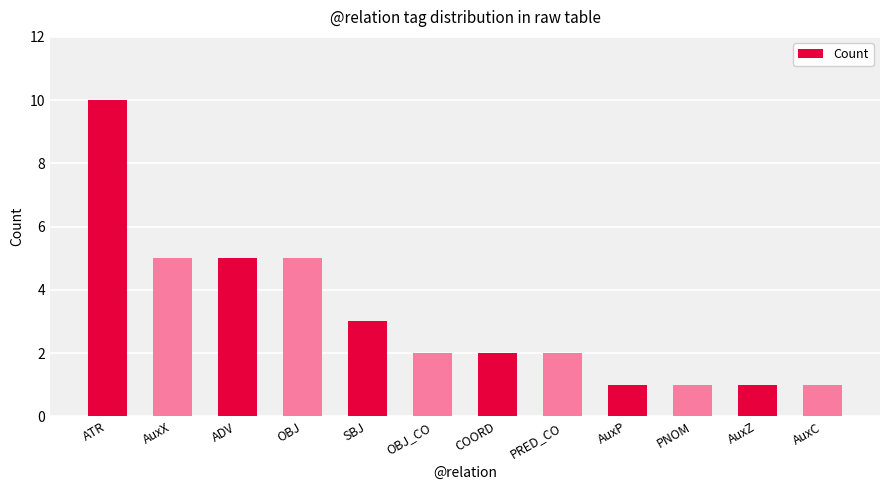

What is the ratio of the value at OBJ to the value at PNOM?

5.0